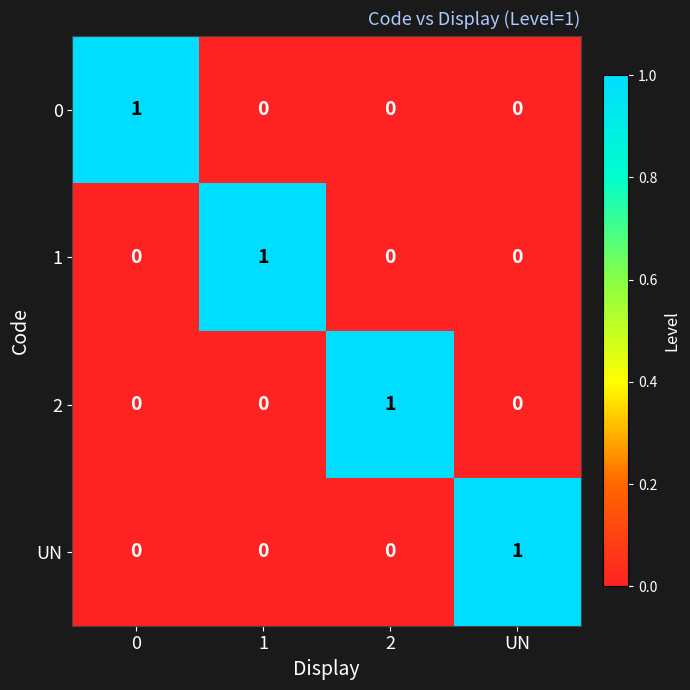

How many data points does each series have?

4